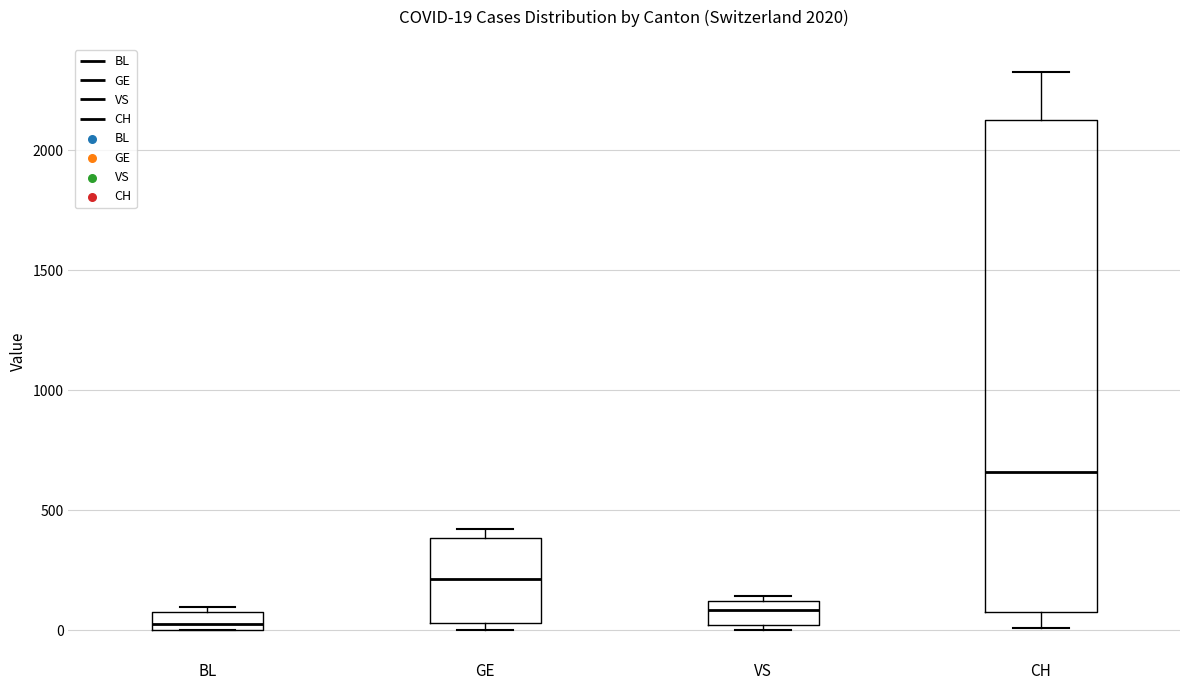

Comparing the boxes themselves (not the whiskers), which one is the tallest?

CH